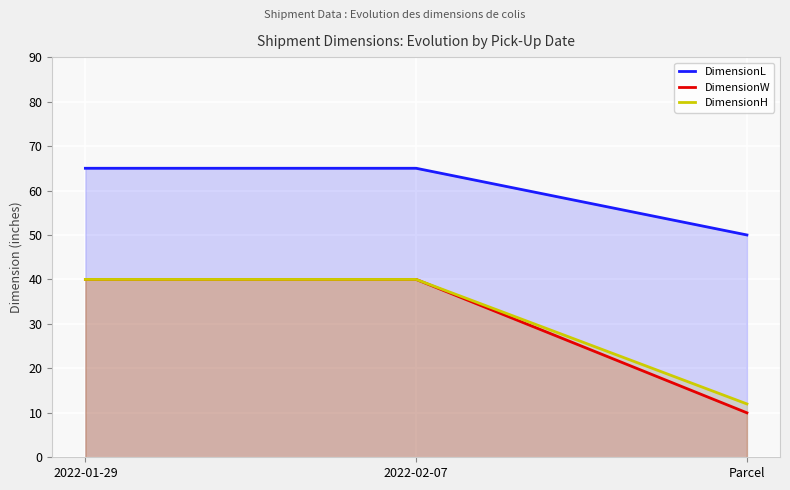

Rank the series at 2022-02-07 from lowest to highest value.

DimensionW, DimensionH, DimensionL